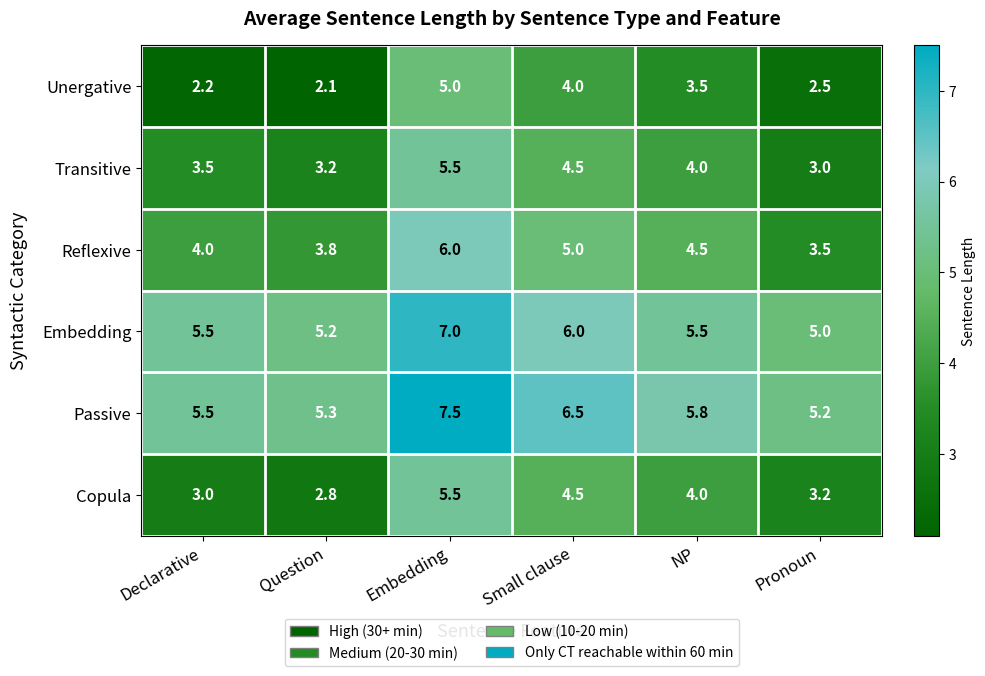

What value does the Reflexive series have at Pronoun?

3.5